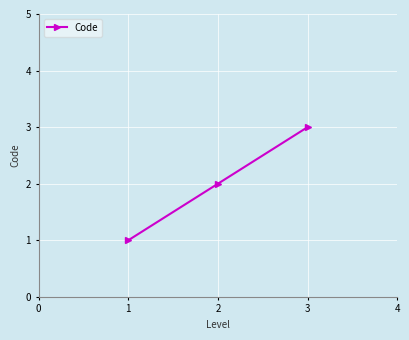

What is the minimum value shown in the chart?

1